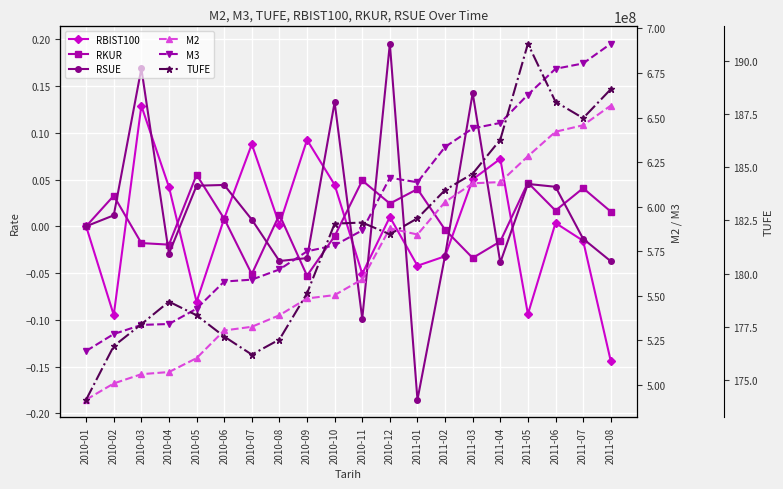

What is the smallest value displayed?

-0.2